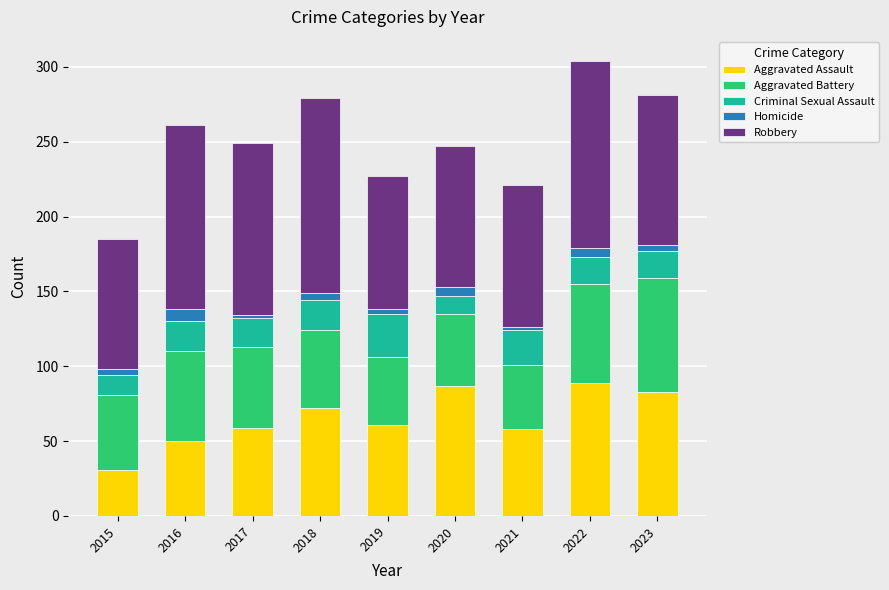

At which label does Aggravated Assault first exceed 61?

2018